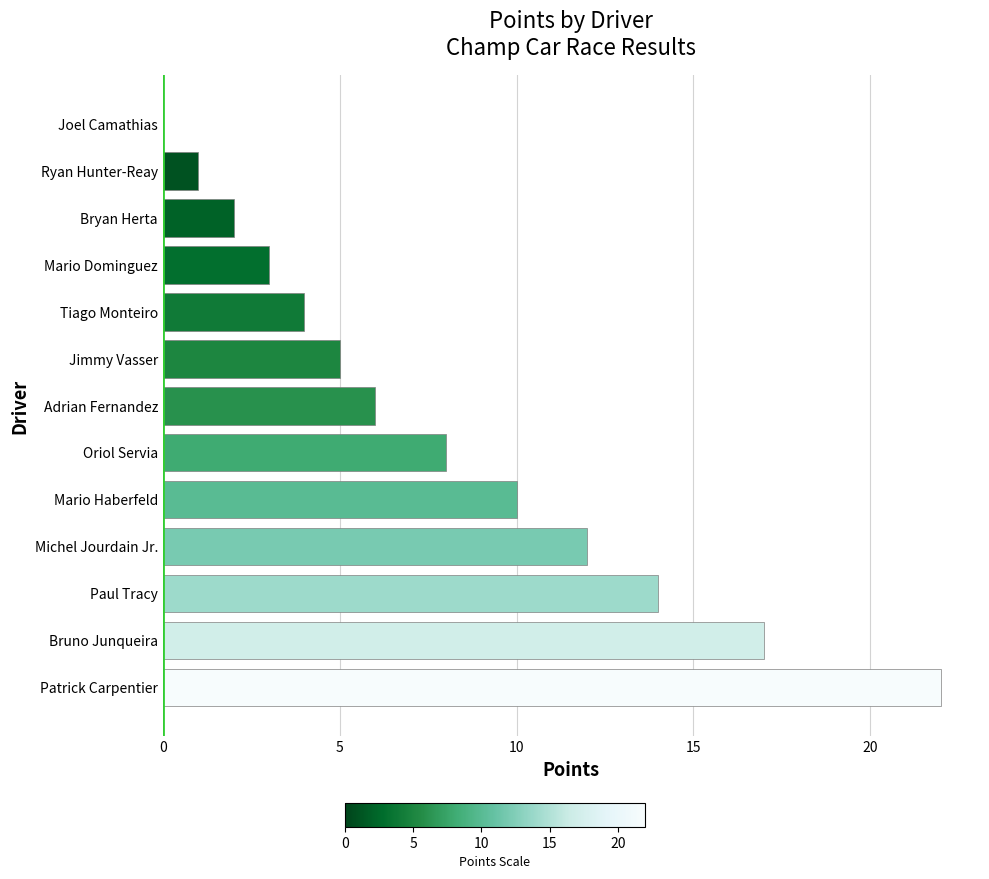

Between Tiago Monteiro and Adrian Fernandez, which is larger?

Adrian Fernandez